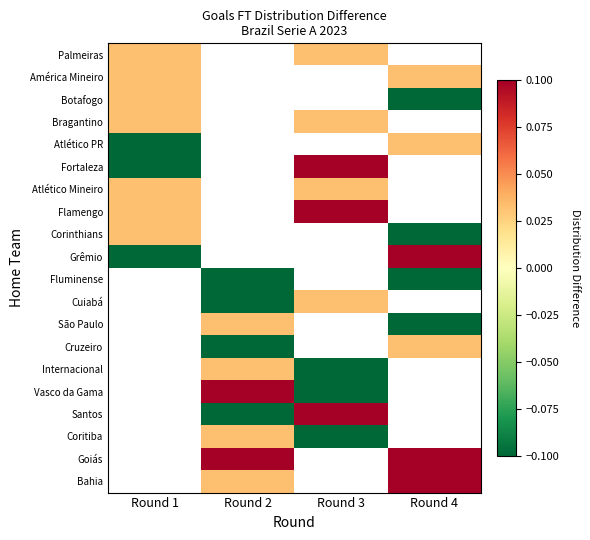

Is the value of Vasco da Gama at Round 3 greater than the value of São Paulo at Round 2?

No